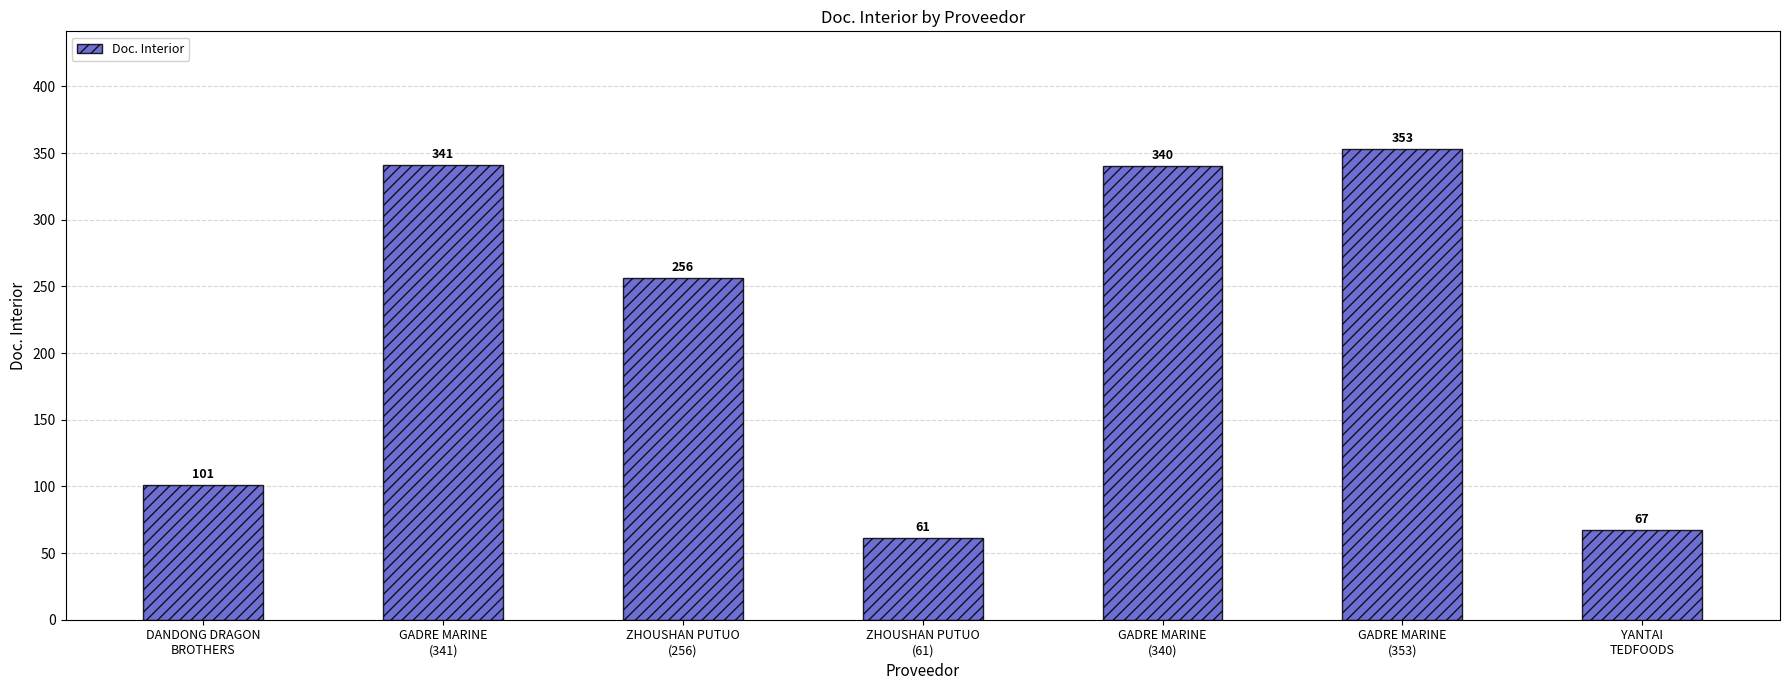

List the labels in order of value, largest first.

GADRE MARINE
(353), GADRE MARINE
(341), GADRE MARINE
(340), ZHOUSHAN PUTUO
(256), DANDONG DRAGON
BROTHERS, YANTAI
TEDFOODS, ZHOUSHAN PUTUO
(61)